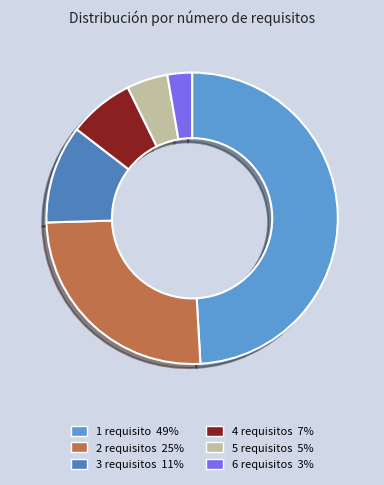

Which slice is the smallest?

6 requisitos